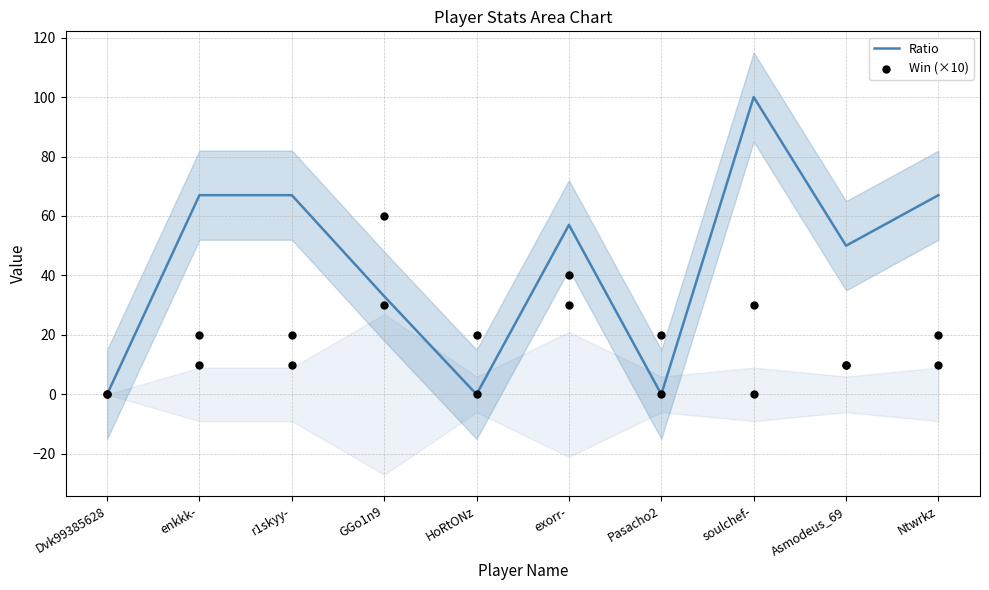

Which series reaches the minimum Y coordinate?

Ratio